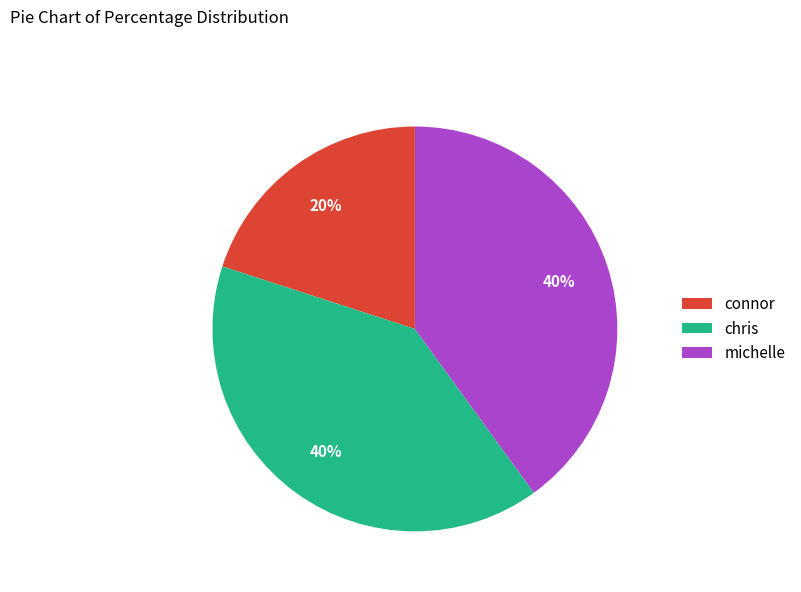

What percentage is the michelle slice, to the nearest percent?

40%